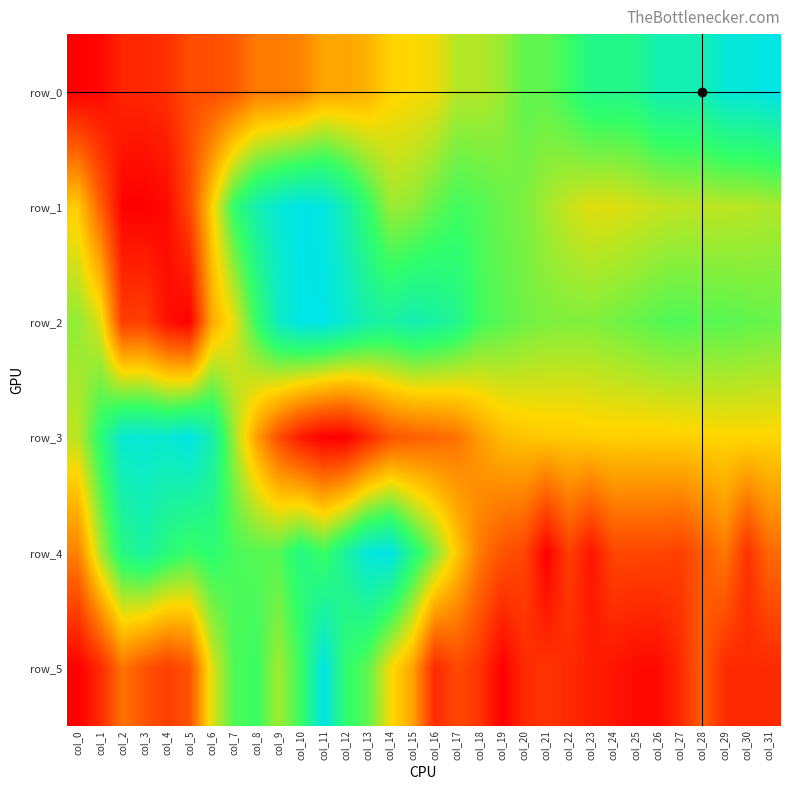

What is the spread (max minus min) of values at col_17?

0.6